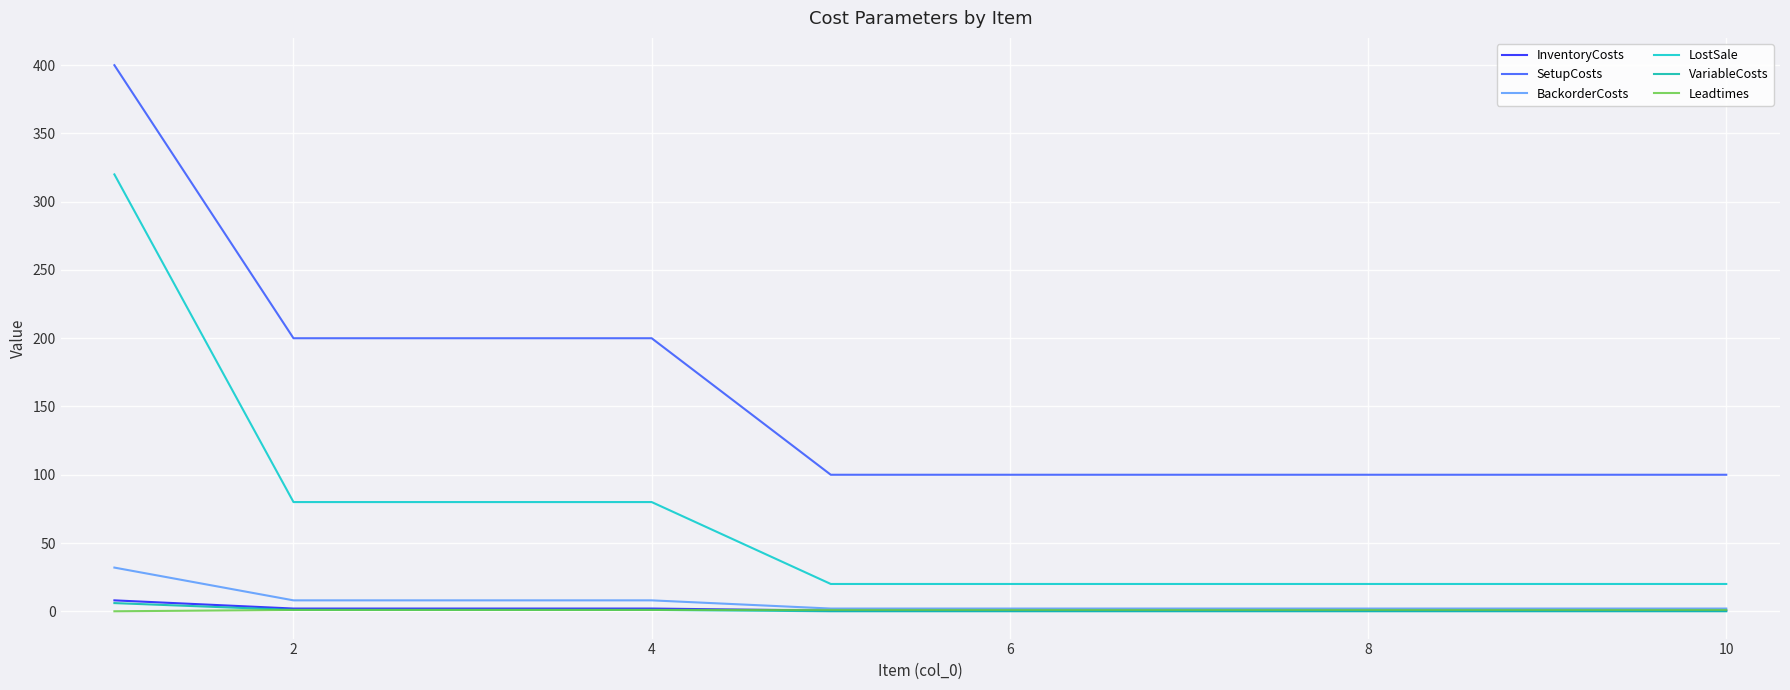

Count the VariableCosts values in the range 0 to 1.

9